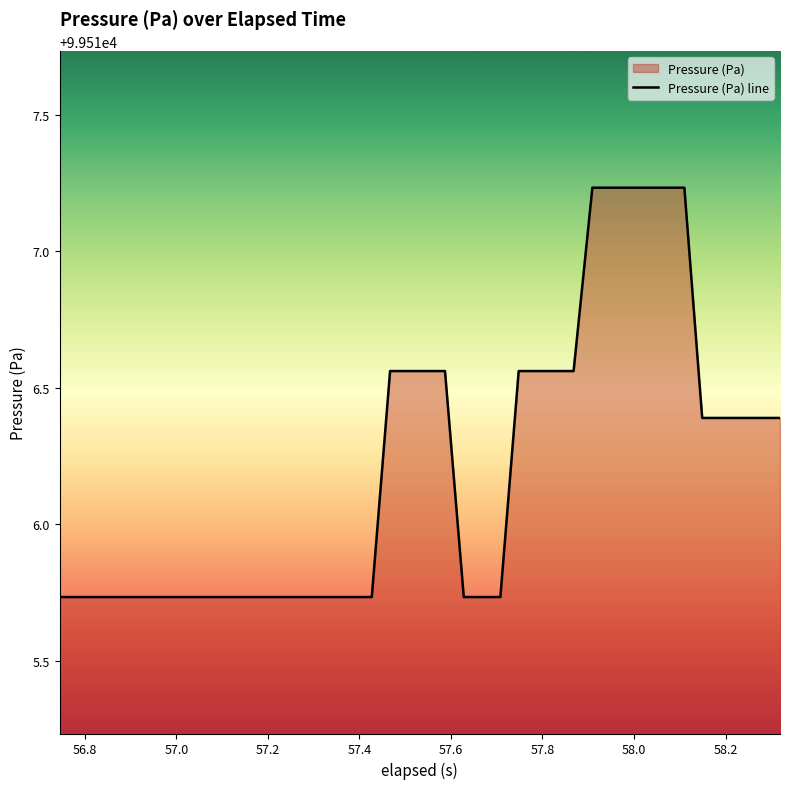

What is the difference between the maximum and minimum values?

1.5